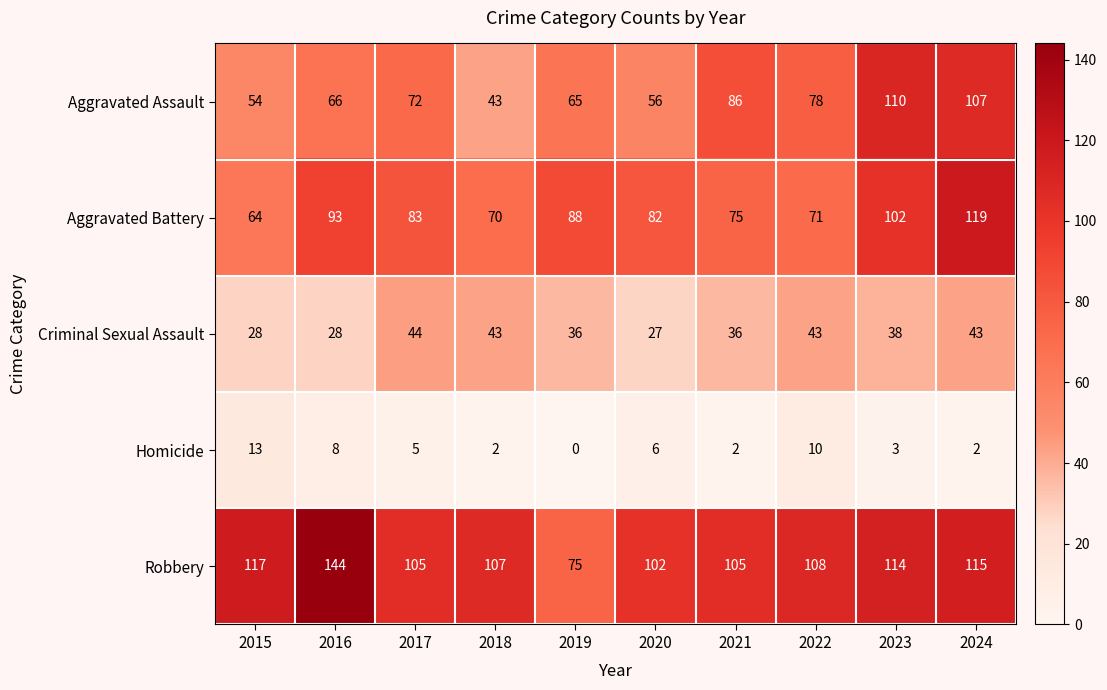

What is the difference between the highest and lowest values at 2017?

100